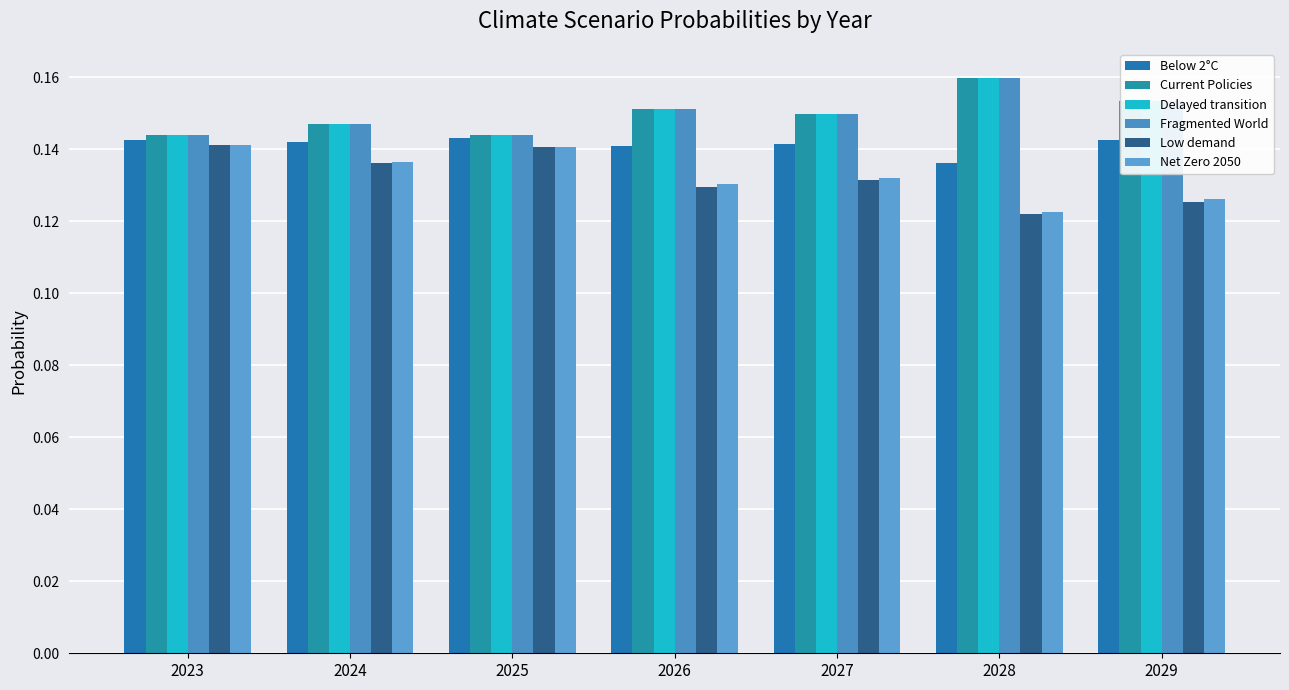

Reading left to right, transcribe all the data shown in this chart.

Below 2°C: 0.1	0.1	0.1	0.1	0.1	0.1	0.1
Current Policies: 0.1	0.1	0.1	0.2	0.1	0.2	0.2
Delayed transition: 0.1	0.1	0.1	0.2	0.1	0.2	0.2
Fragmented World: 0.1	0.1	0.1	0.2	0.1	0.2	0.2
Low demand: 0.1	0.1	0.1	0.1	0.1	0.1	0.1
Net Zero 2050: 0.1	0.1	0.1	0.1	0.1	0.1	0.1